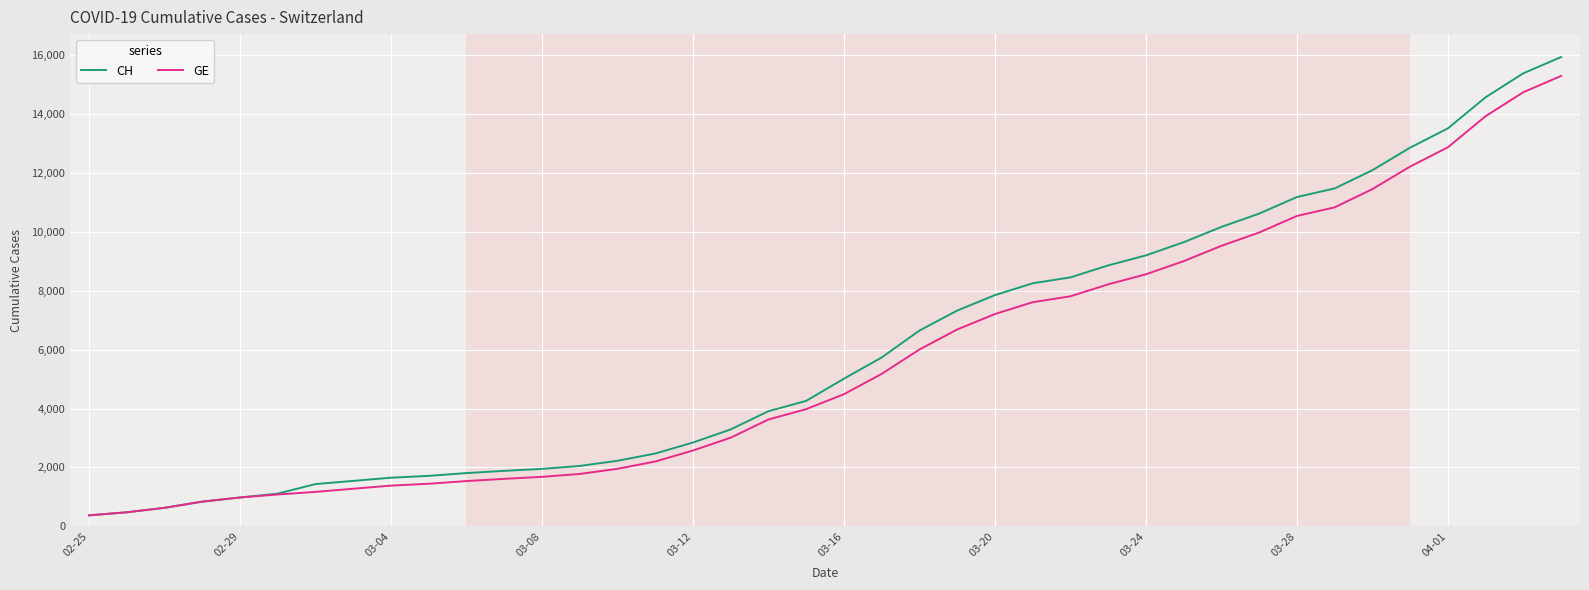

What is the lowest value of the CH series?

375